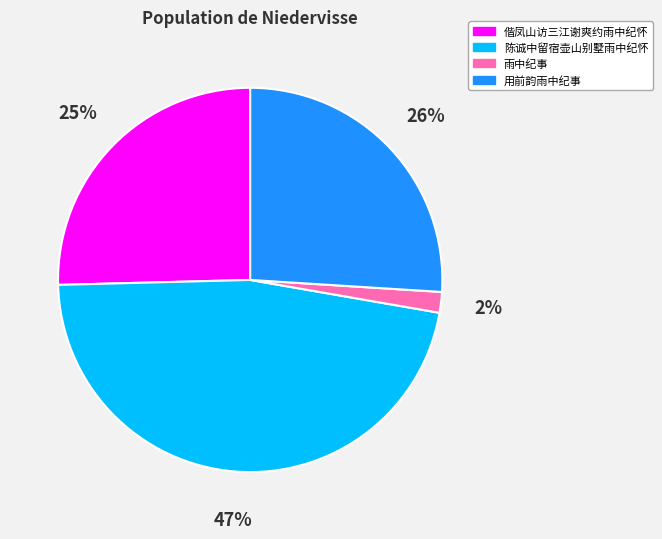

What is the ratio of the value at 偕凤山访三江谢爽约雨中纪怀 to the value at 陈诚中留宿壶山别墅雨中纪怀?

0.5